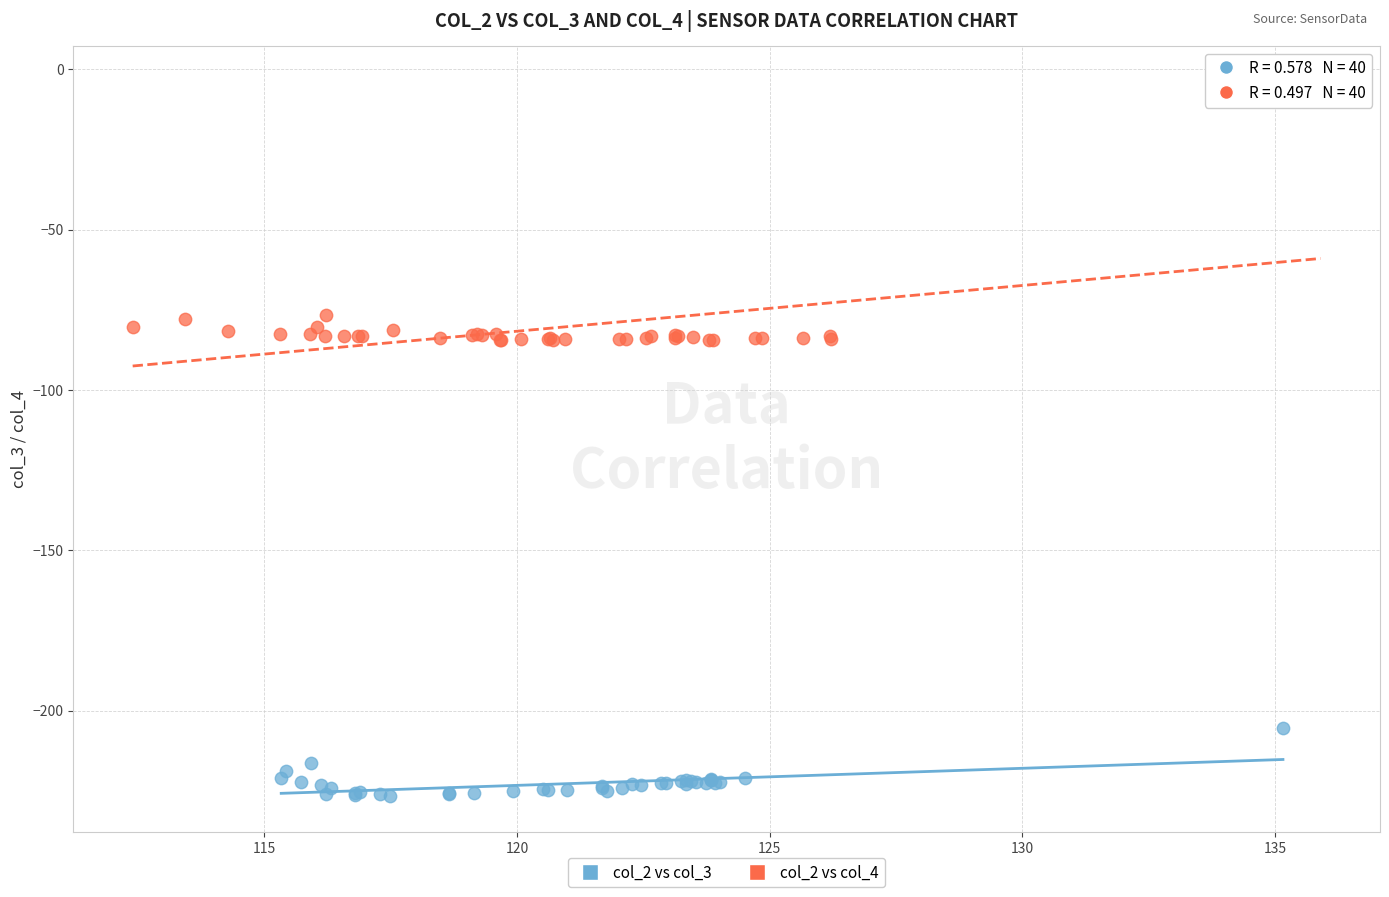

Which series contains the highest Y value?

col_2 vs col_4